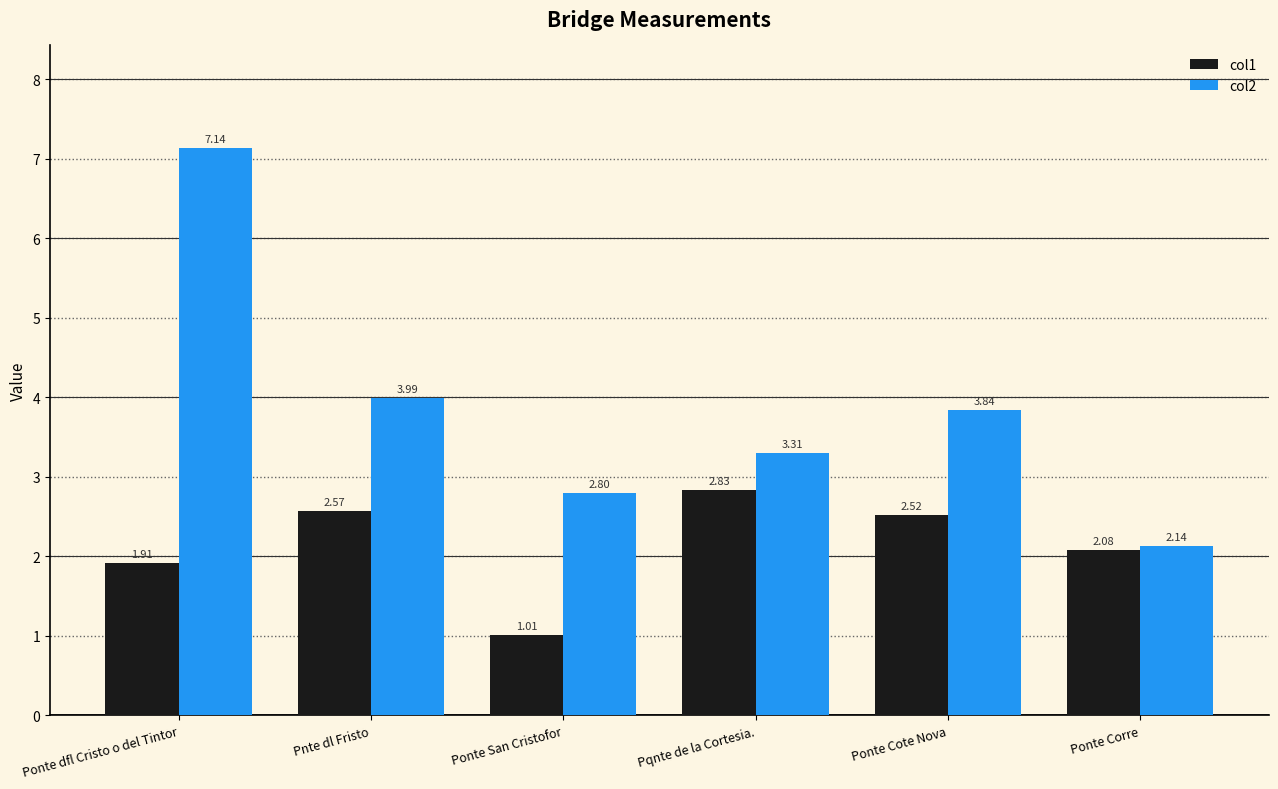

What is the sum of all col1 values?

12.9